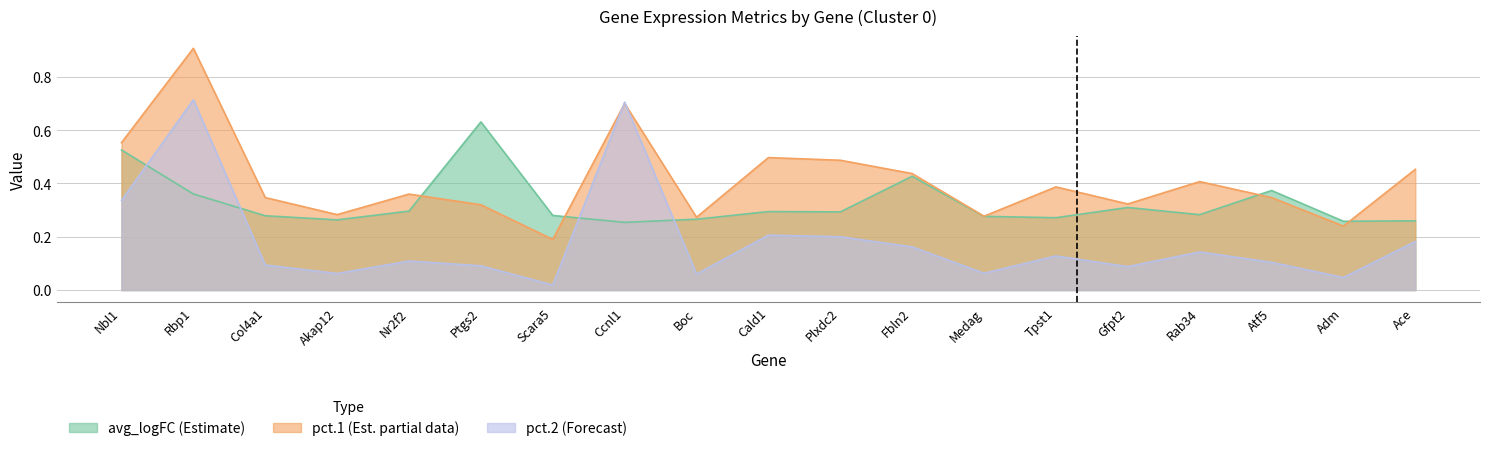

What is the label of the 14th point from the left?

Tpst1